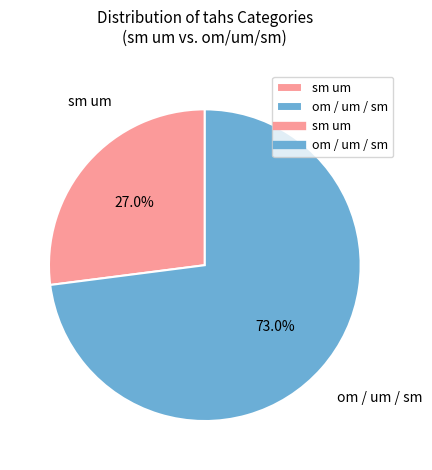

Is there a majority slice in this chart?

Yes